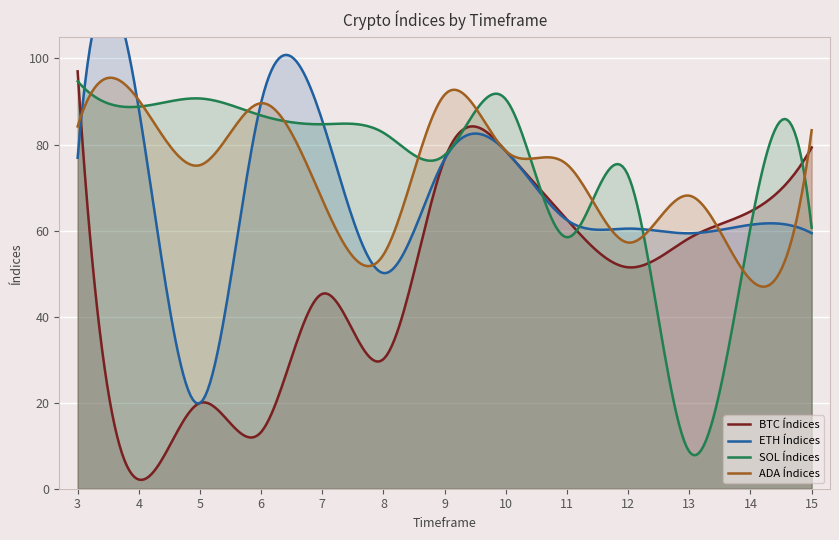

How many lines are shown in the chart?

4